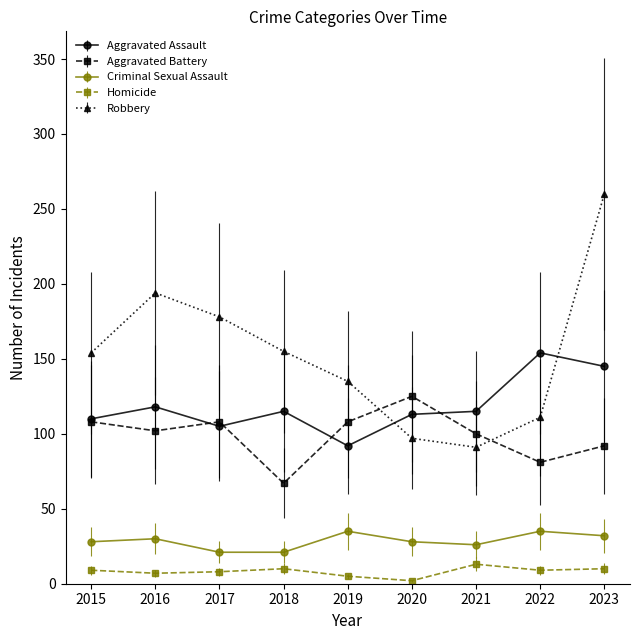

What is the sum of all Criminal Sexual Assault values?

256